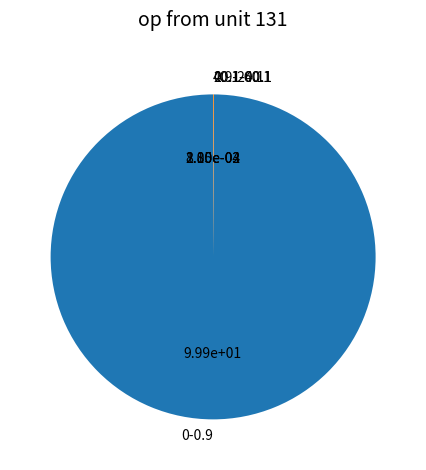

Is it true that 0-0.9 is 100% of the pie?

True